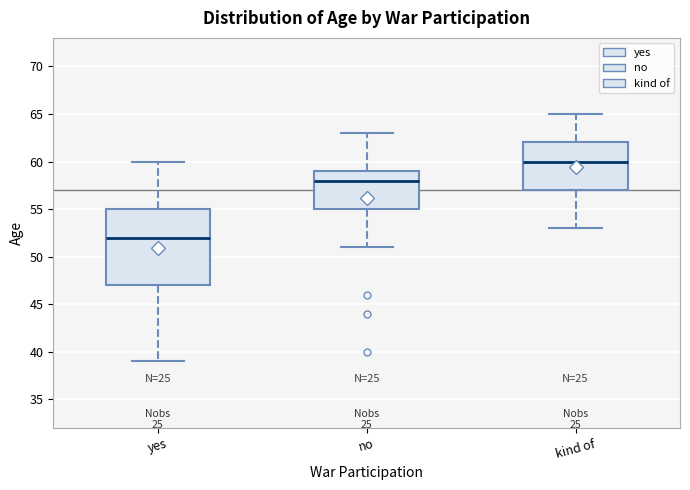

Reading left to right, transcribe this box plot: for each box, give where its median line is, the range the box spans, and where its two whiskers end, as read against the y-axis. The values are not printed on the chart, so give them approximately, as read against the axis.

yes: median 52, box 47 to 55, whiskers 39 to 60
no: median 58, box 55 to 59, whiskers 51 to 63
kind of: median 60, box 57 to 62, whiskers 53 to 65